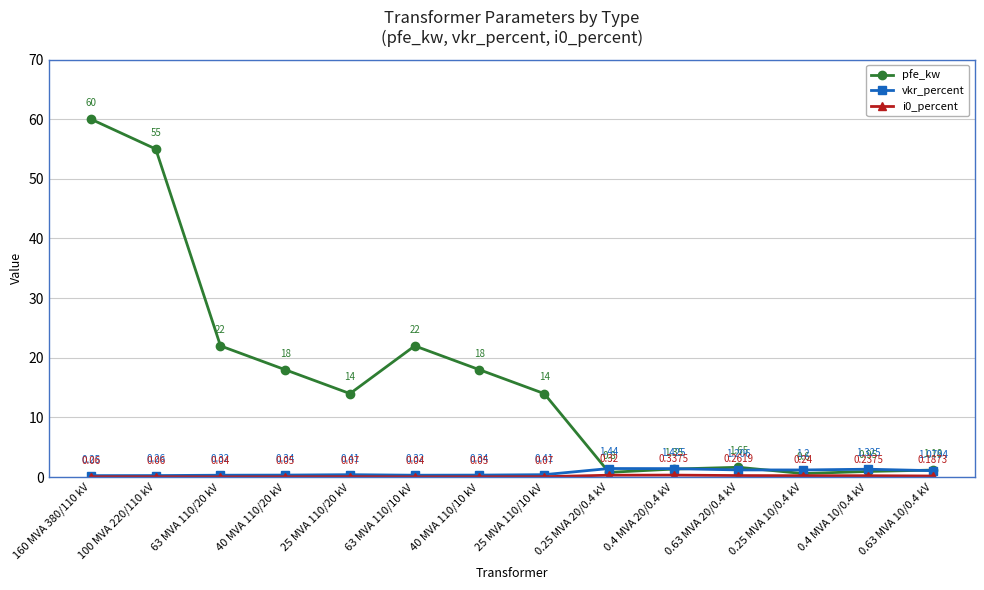

What is the difference between the vkr_percent values at 25 MVA 110/10 kV and 0.63 MVA 10/0.4 kV?

0.7